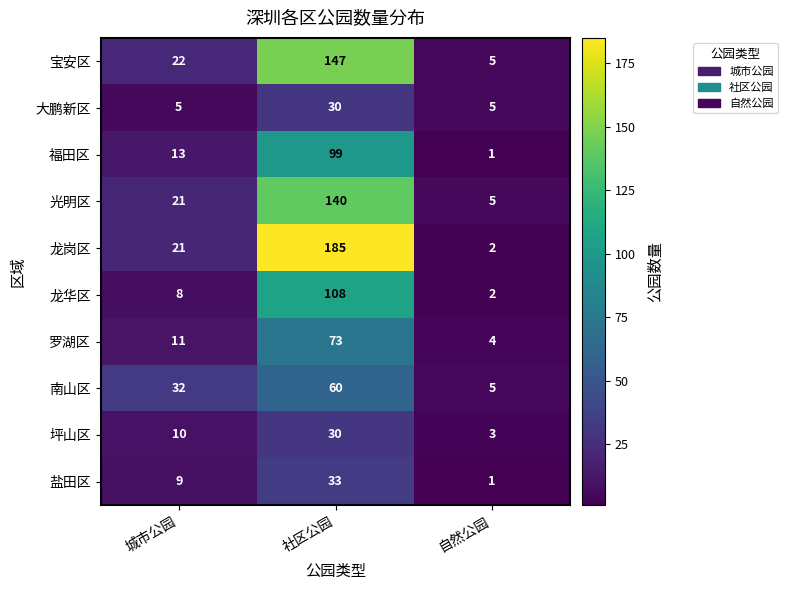

What is the spread (max minus min) of values at 自然公园?

4